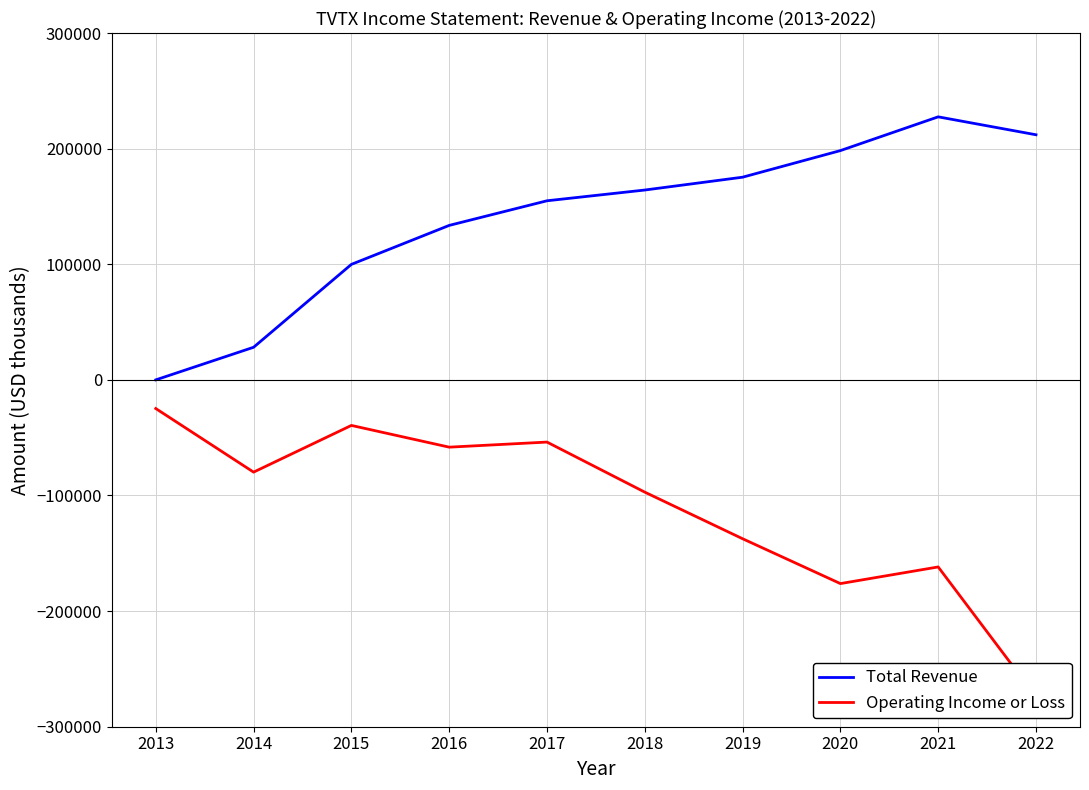

How many interior local valleys does the Operating Income or Loss series have?

3